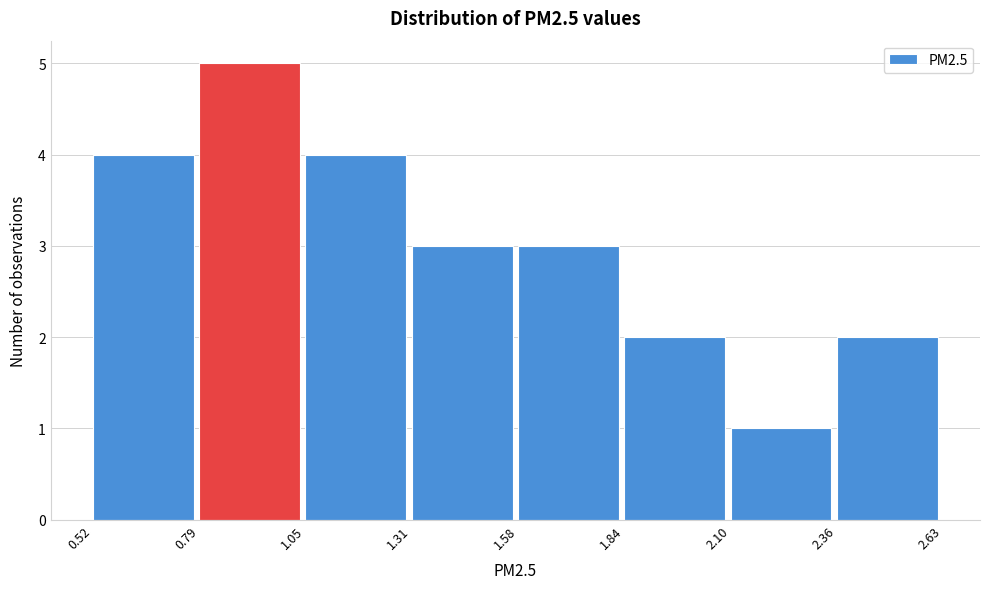

Over which range of the x-axis is the bar tallest?

0.79 to 1.05